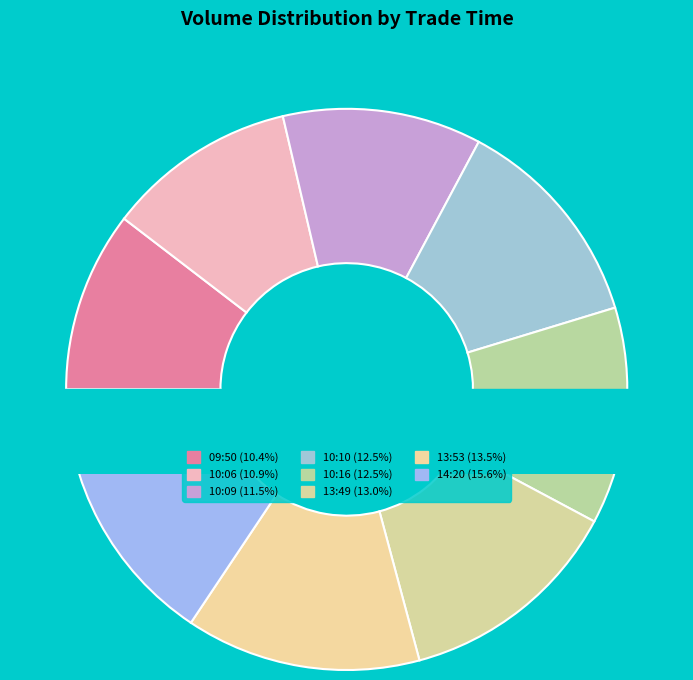

To the nearest percent, what is the difference between the 14:20 and 10:10 slice percentages?

3%